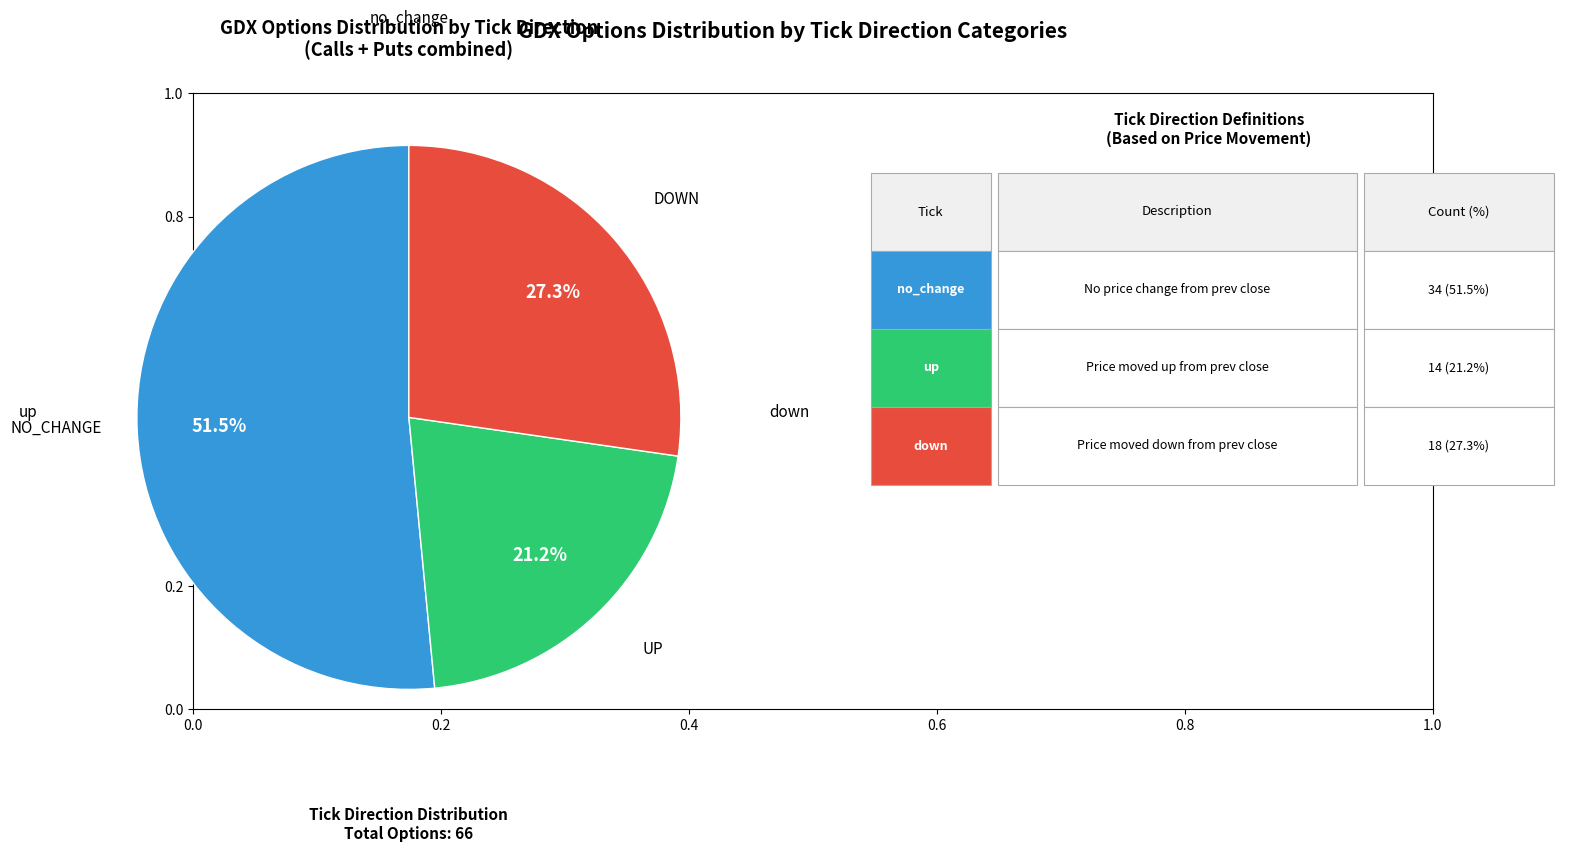

Does any single category account for the majority?

Yes